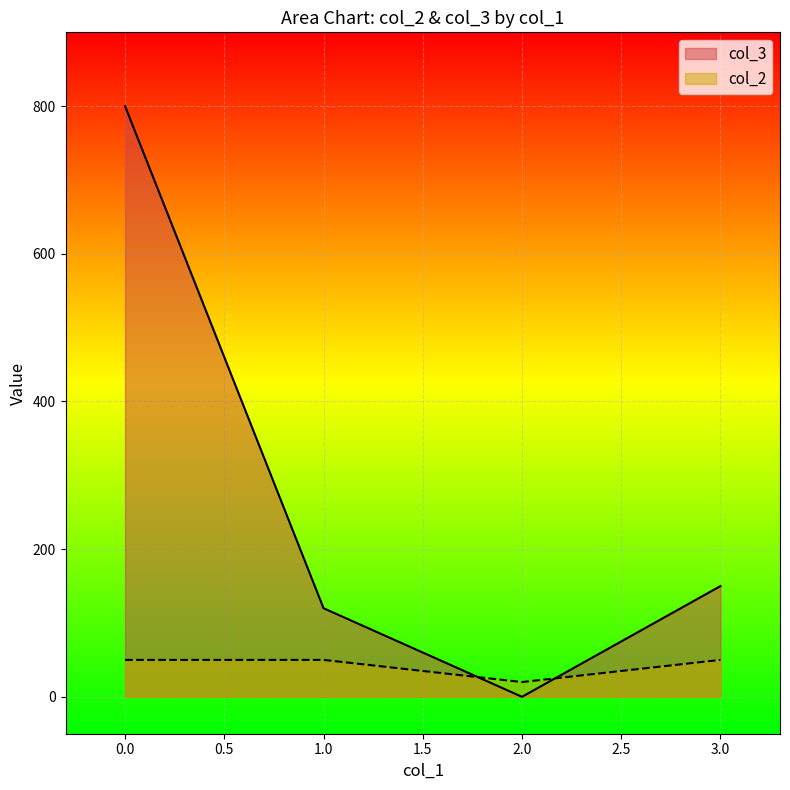

How many series are shown in this chart?

2